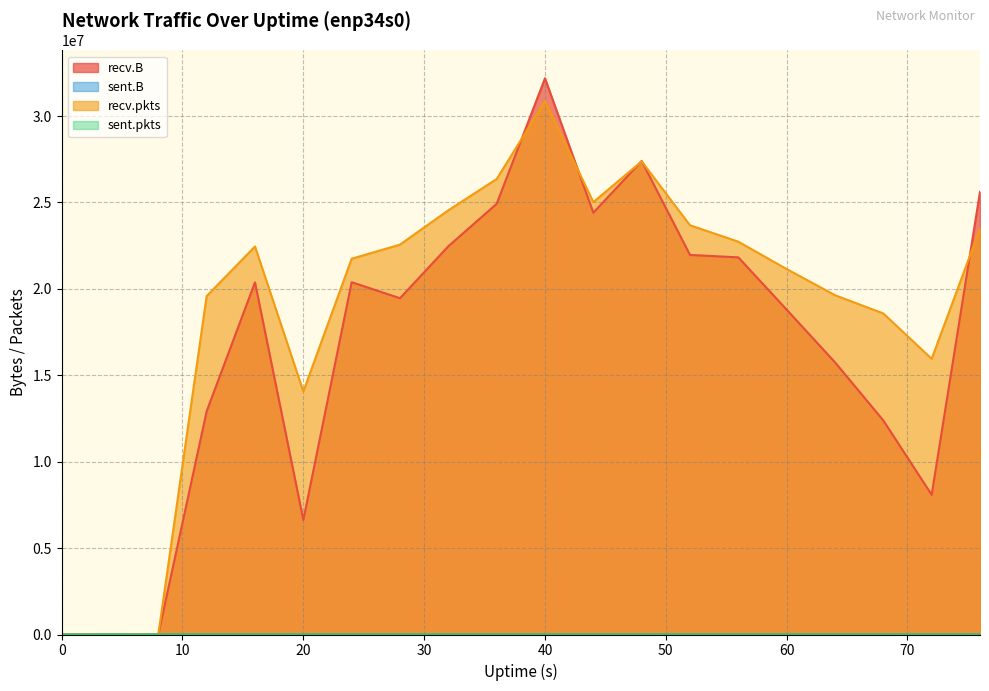

True or false: sent.pkts has more than 1 points higher than both neighbors.

False